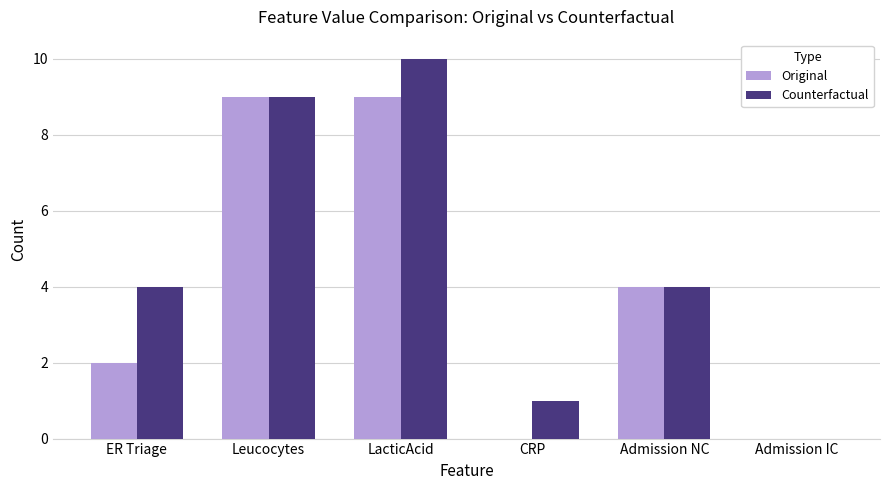

What is the total value across all series at Admission NC?

8